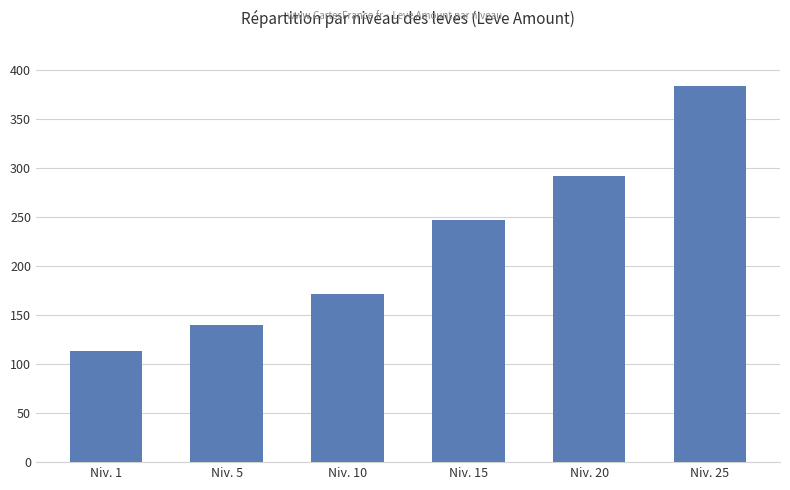

List the labels in order of value, largest first.

Niv. 25, Niv. 20, Niv. 15, Niv. 10, Niv. 5, Niv. 1